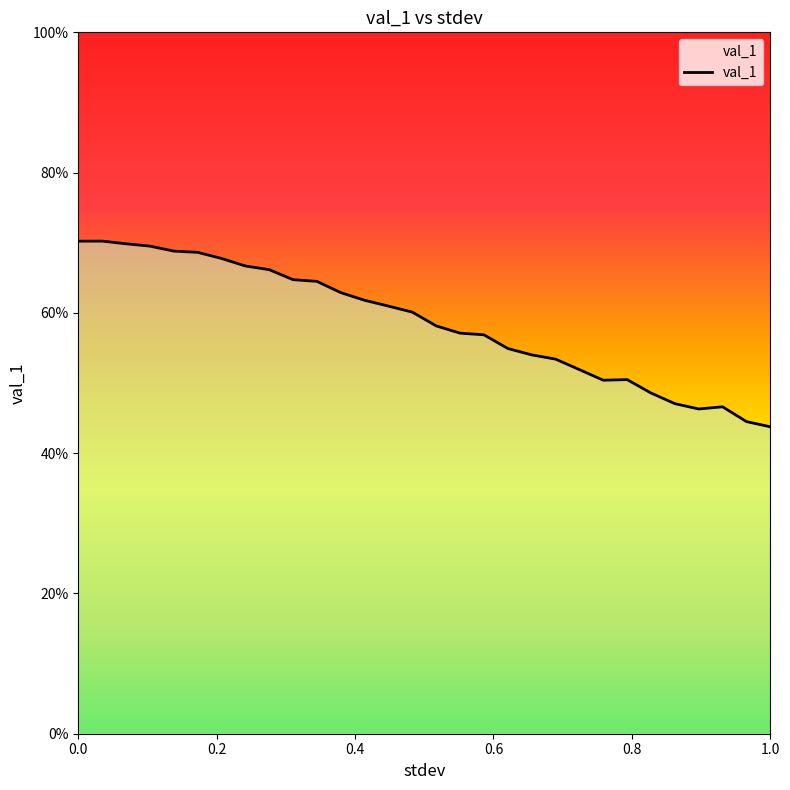

At which category does the chart reach its peak across all series?

0.034482758620689655